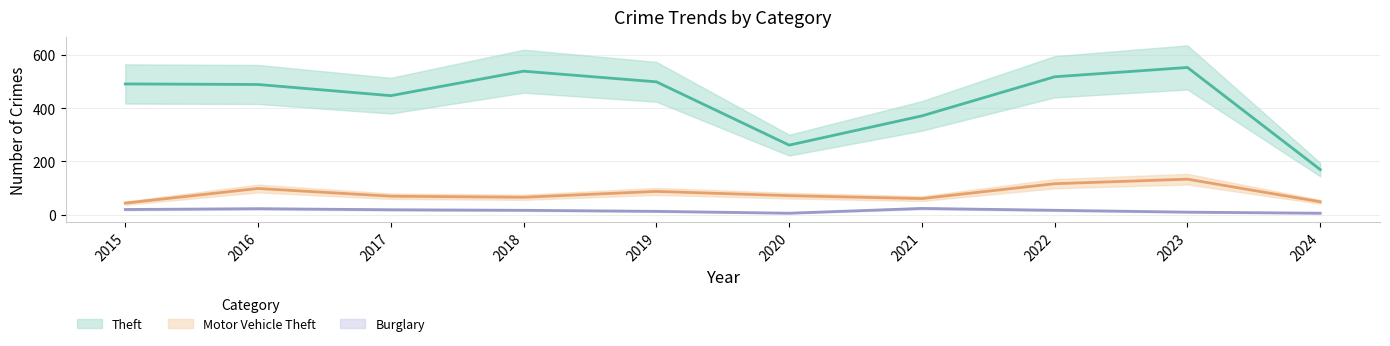

True or false: Theft has a value of 553 at 2023.

True